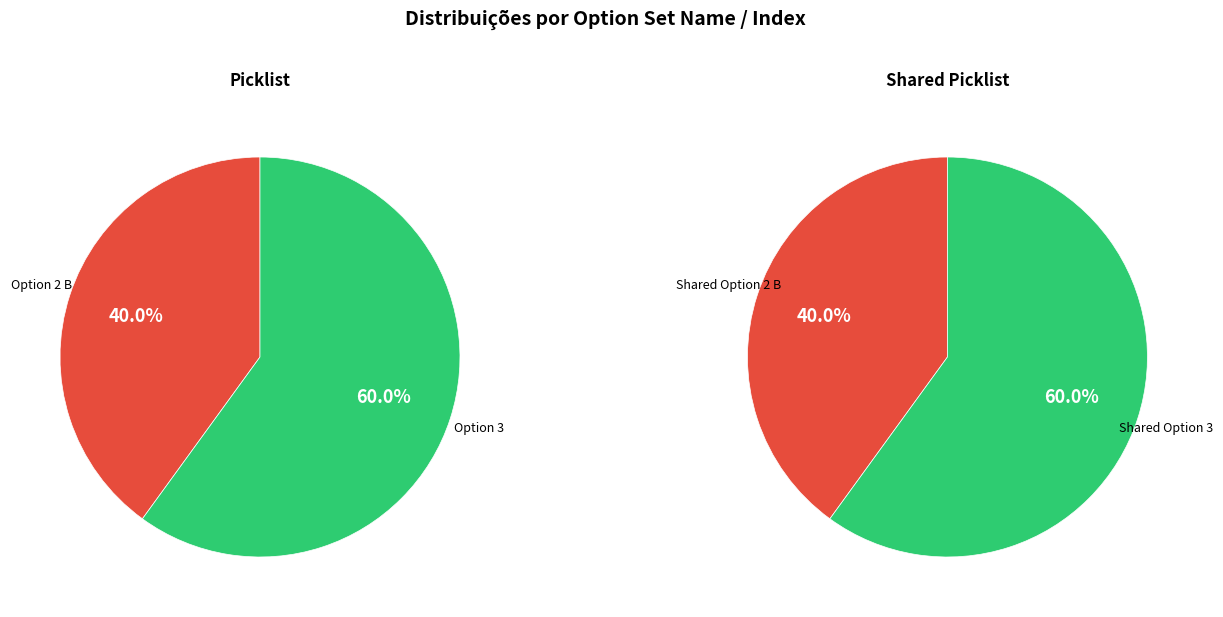

Combined, what portion of the pie is Shared Picklist and Picklist?

100.0%